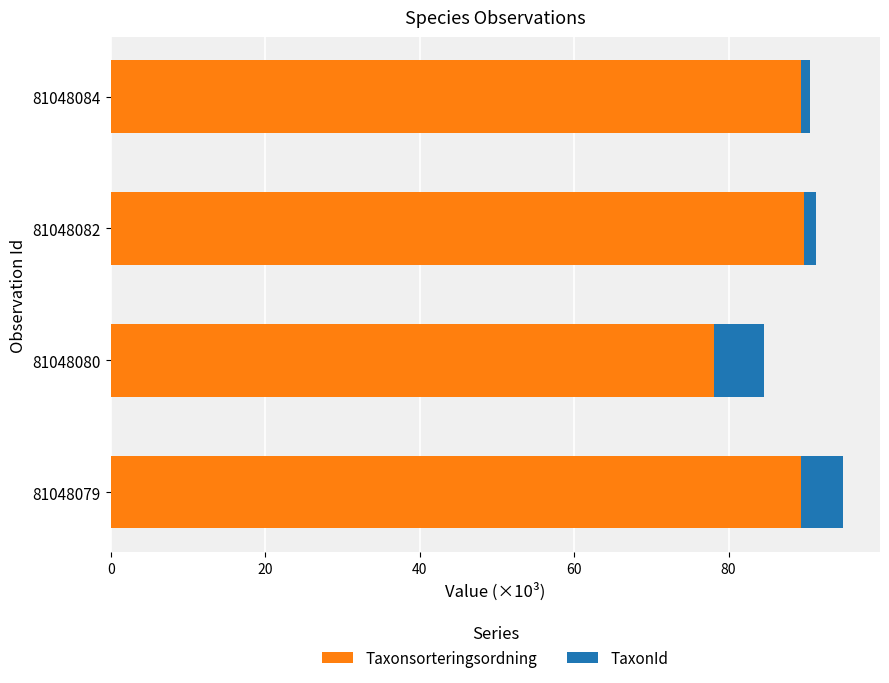

The Taxonsorteringsordning series shows 89.4 at 81048084. True or false?

True